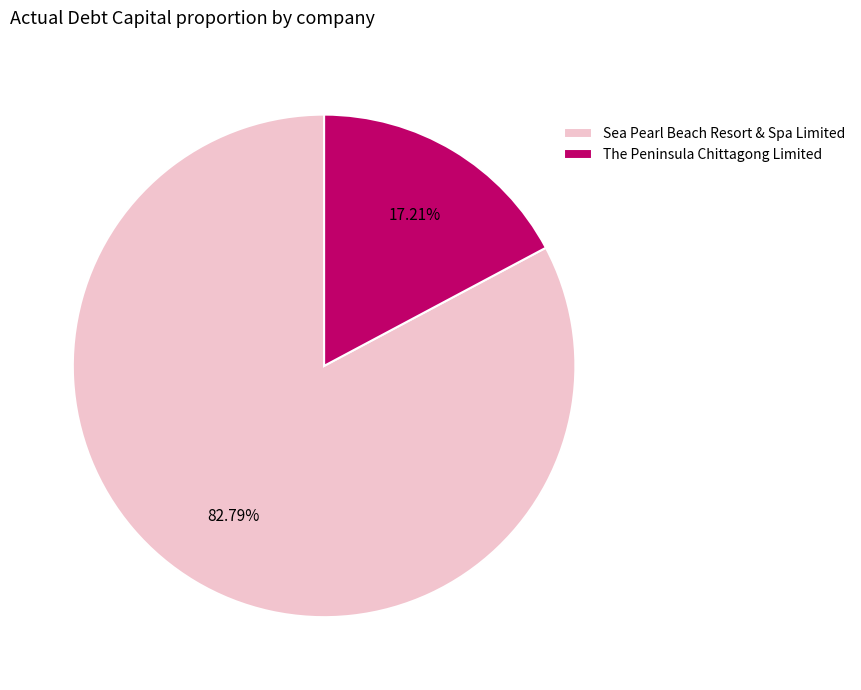

Which slice is the smallest?

The Peninsula Chittagong Limited